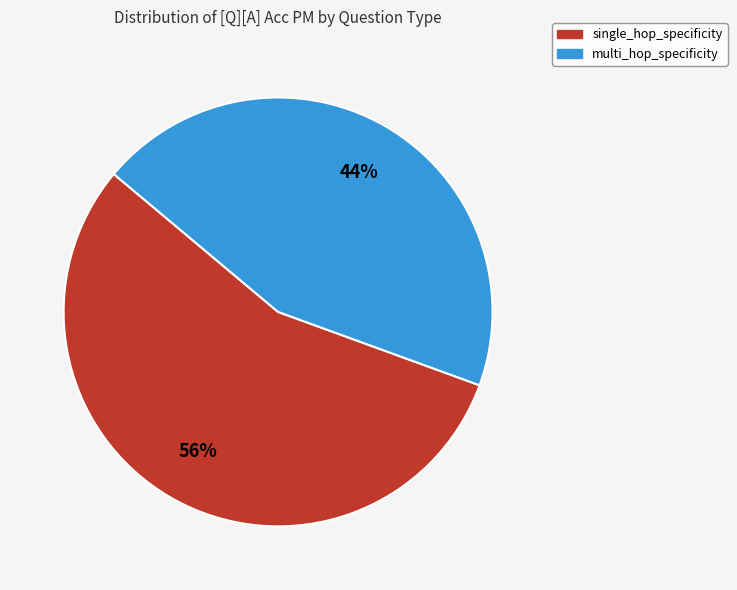

Between multi_hop_specificity and single_hop_specificity, which is larger?

single_hop_specificity